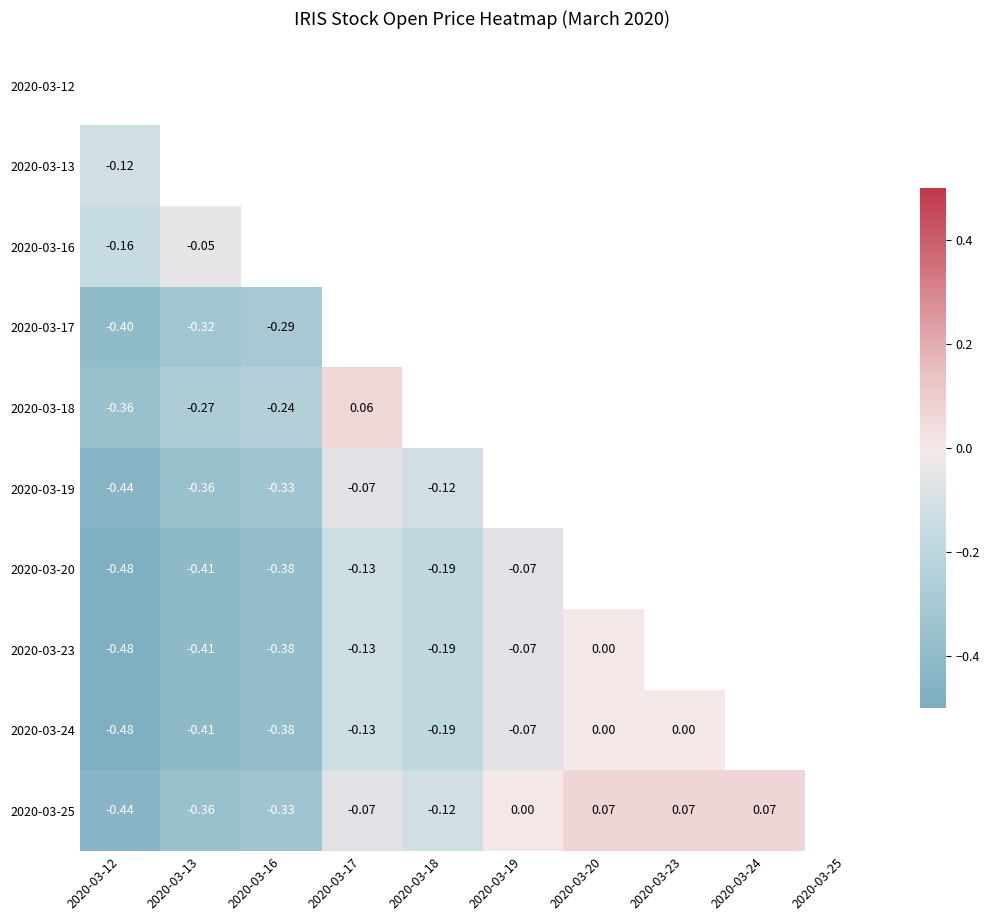

Is the value of 2020-03-24 at 2020-03-17 greater than the value of 2020-03-18 at 2020-03-25?

No